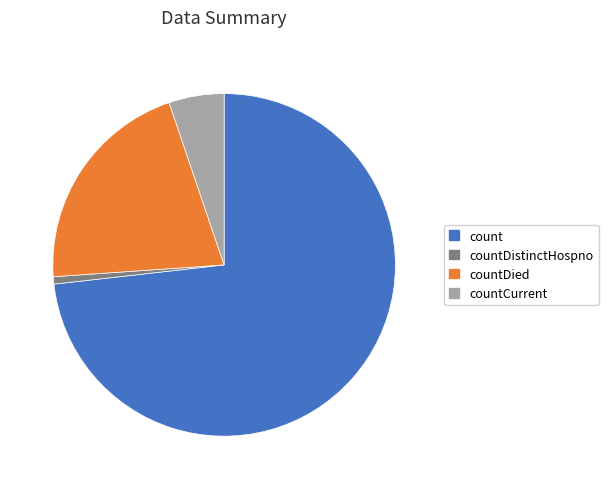

How many segments does this pie chart have?

4